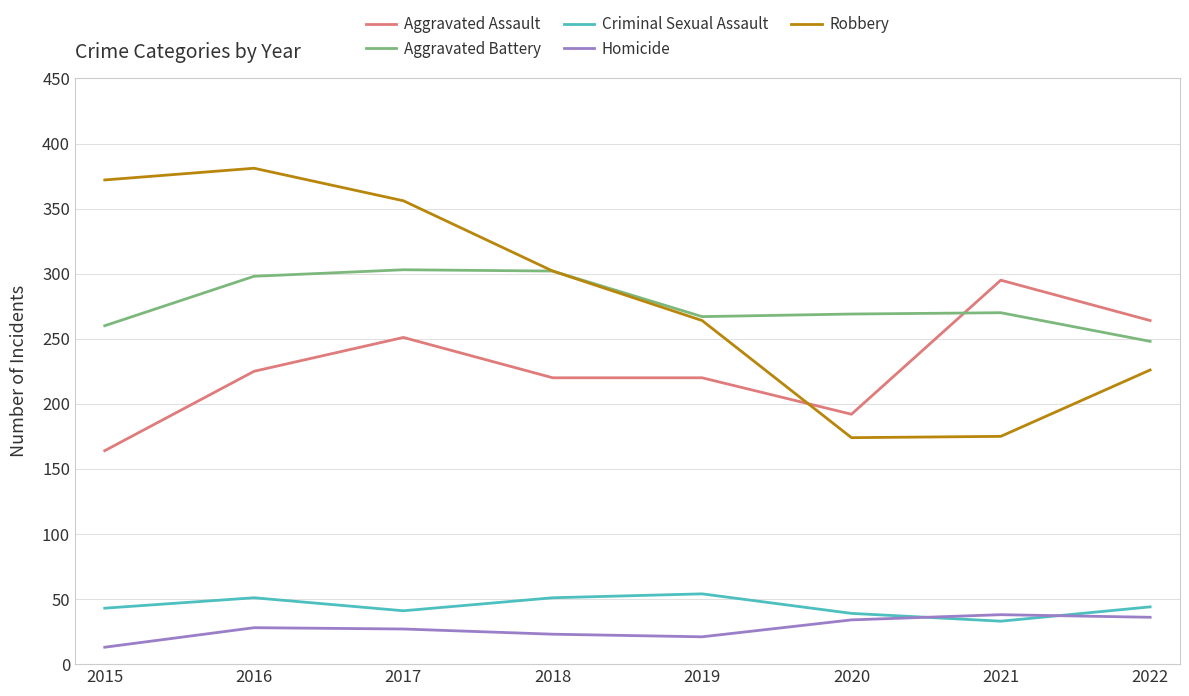

What is the total value across all series at 2019?

826